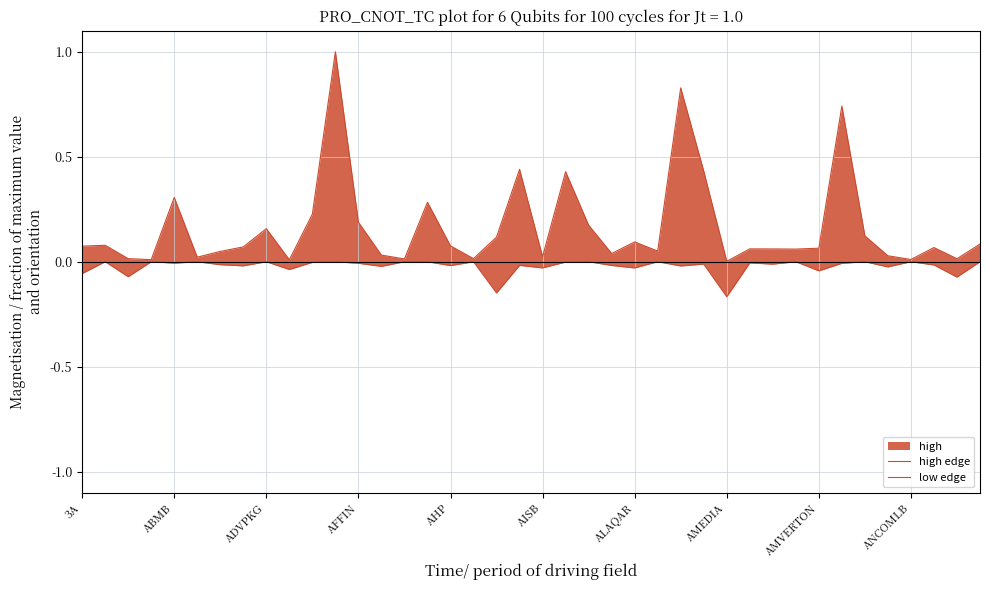

At which label is low edge closest to 0?

ABMB